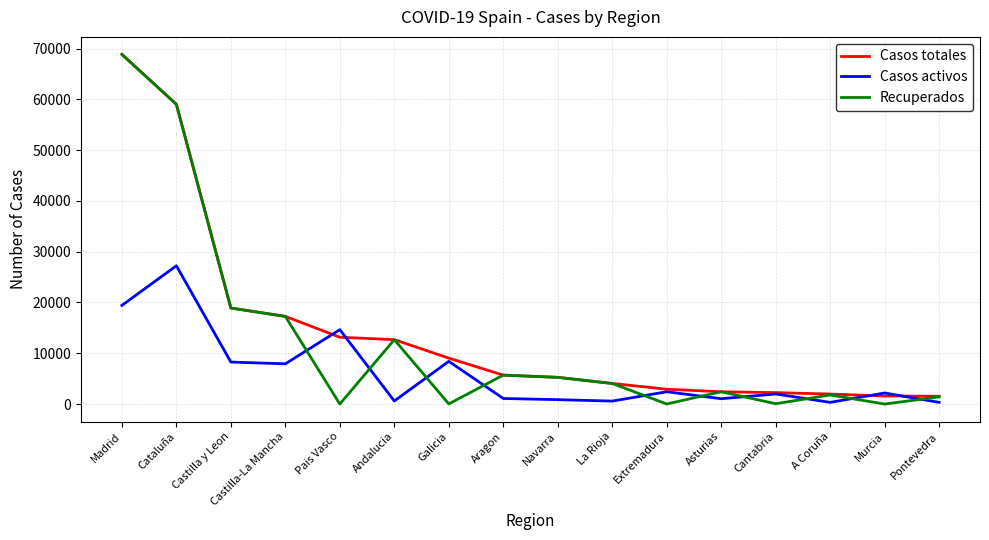

What is the minimum value for Casos totales?

1536